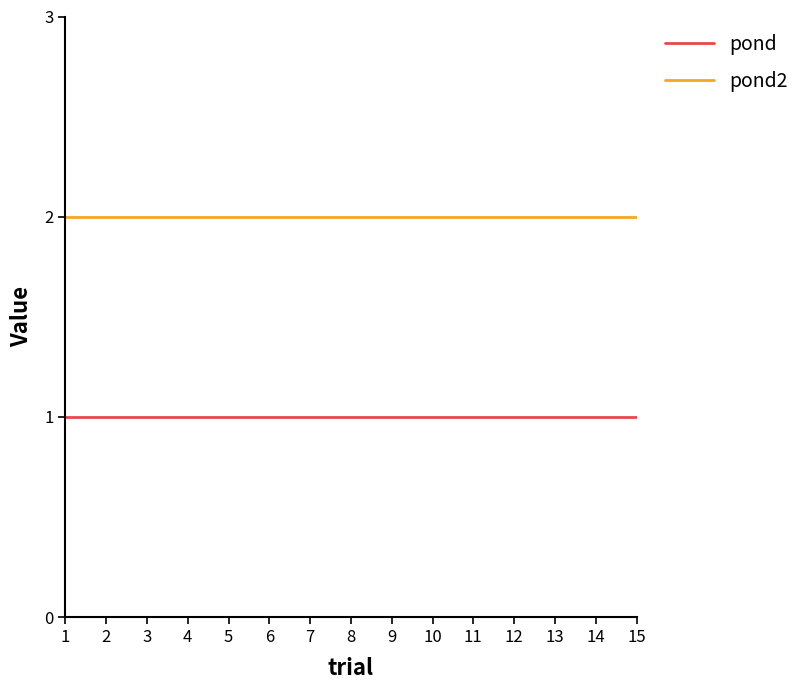

Does the chart display data point markers on the line(s)?

No